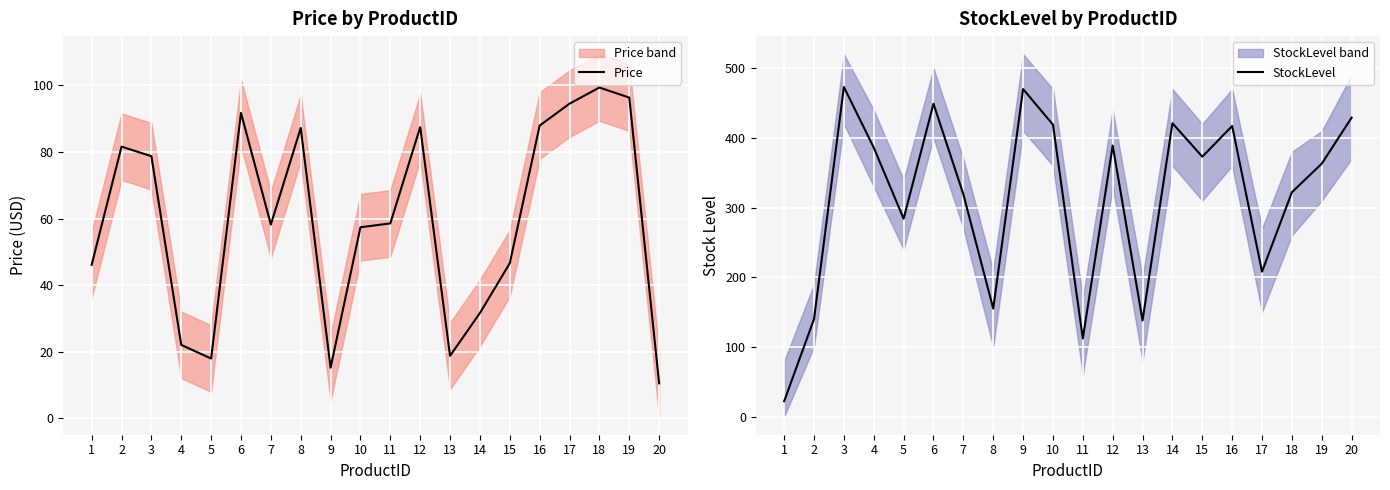

What is the difference between the Price values at 7 and 19?

38.1